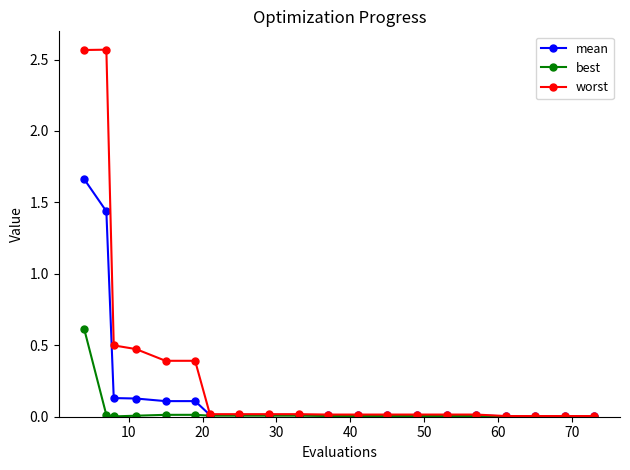

What is the maximum value for best?

0.6